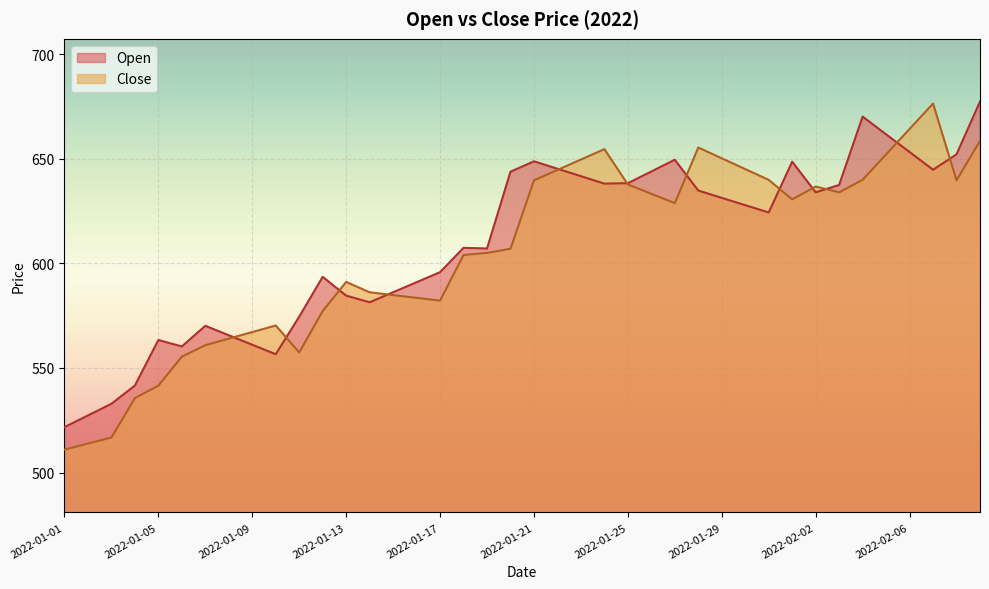

Which series has the largest range (max minus min)?

Close